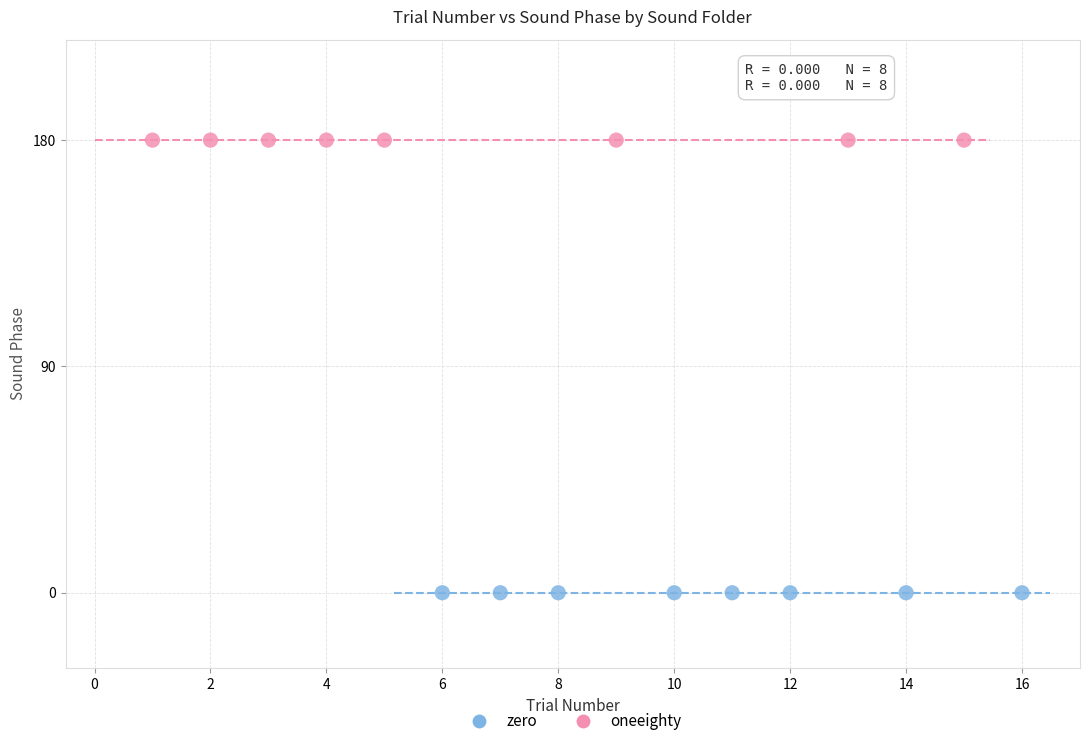

Which series contains the lowest Y value?

zero